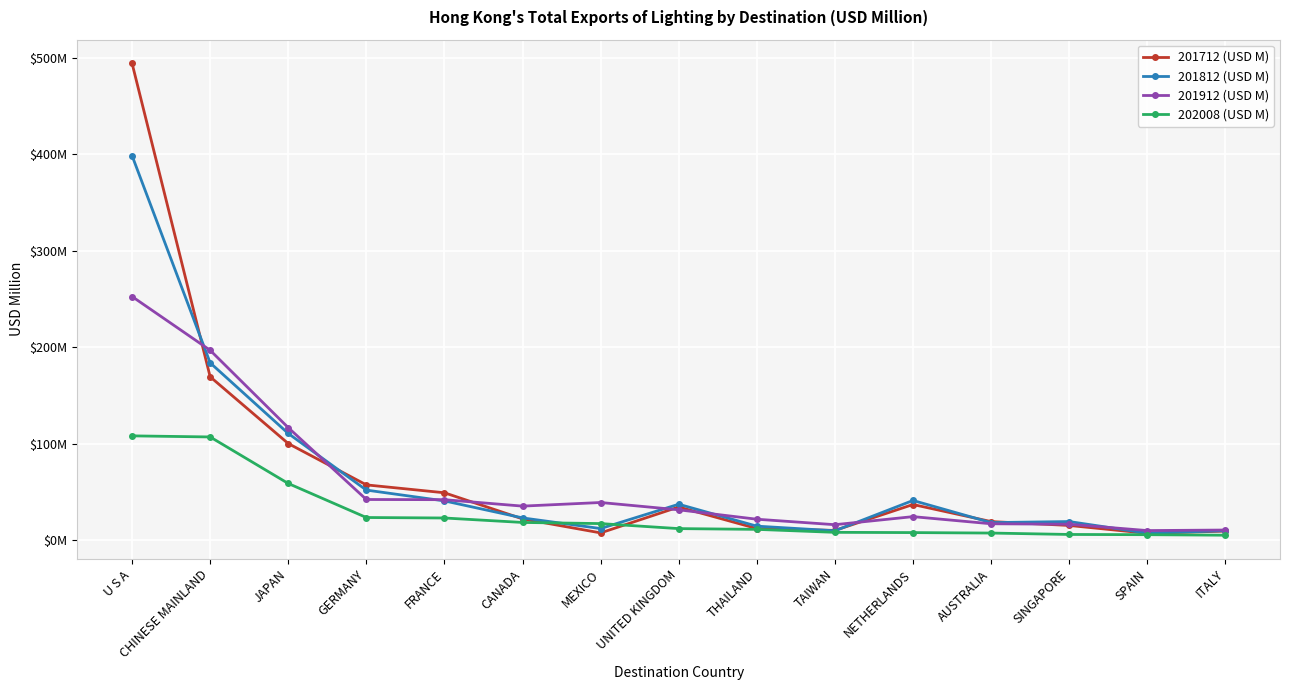

What are all the series names shown in the legend?

201712 (USD M), 201812 (USD M), 201912 (USD M), 202008 (USD M)